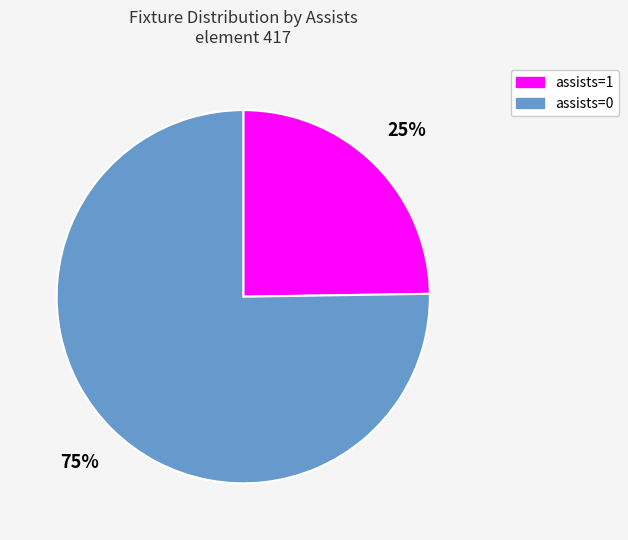

To the nearest percent, what is the difference between the largest and smallest slice percentages?

50%